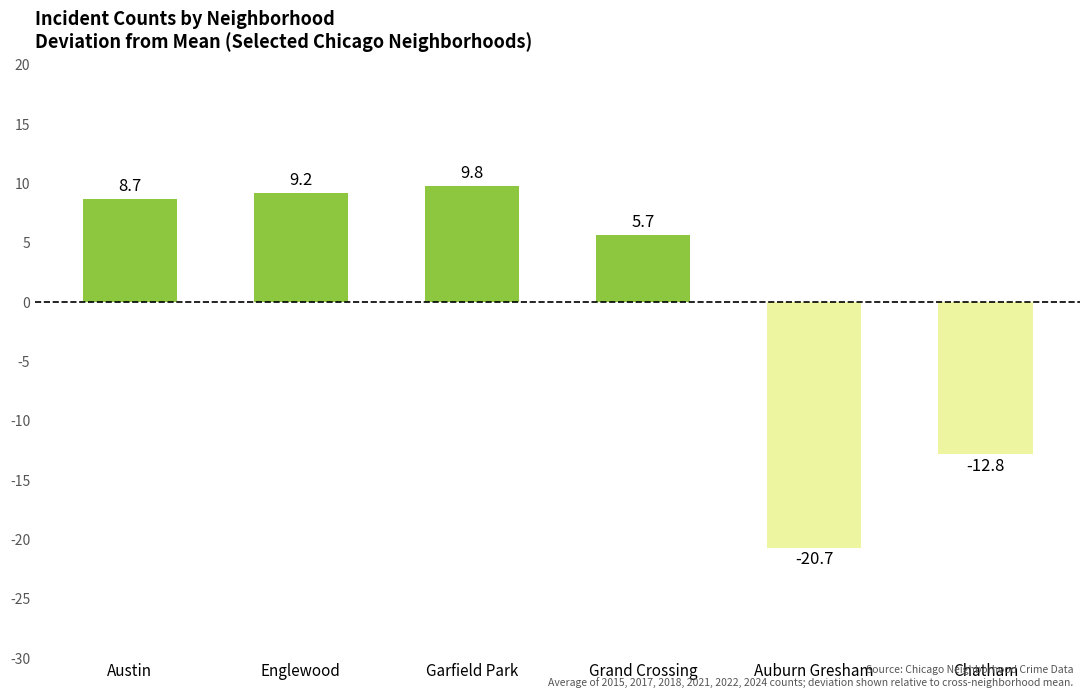

What is the difference between the values at Chatham and Auburn Gresham?

7.9